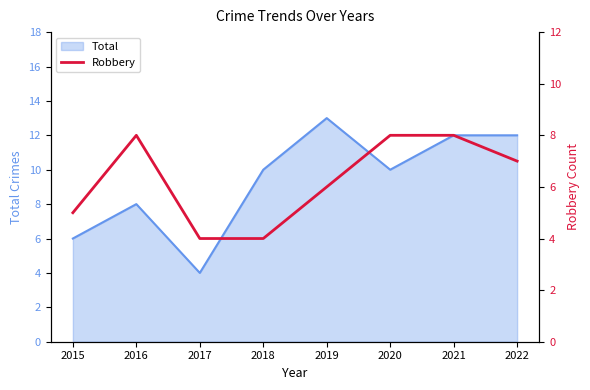

The value of Total at 2021 is 19. True or false?

False